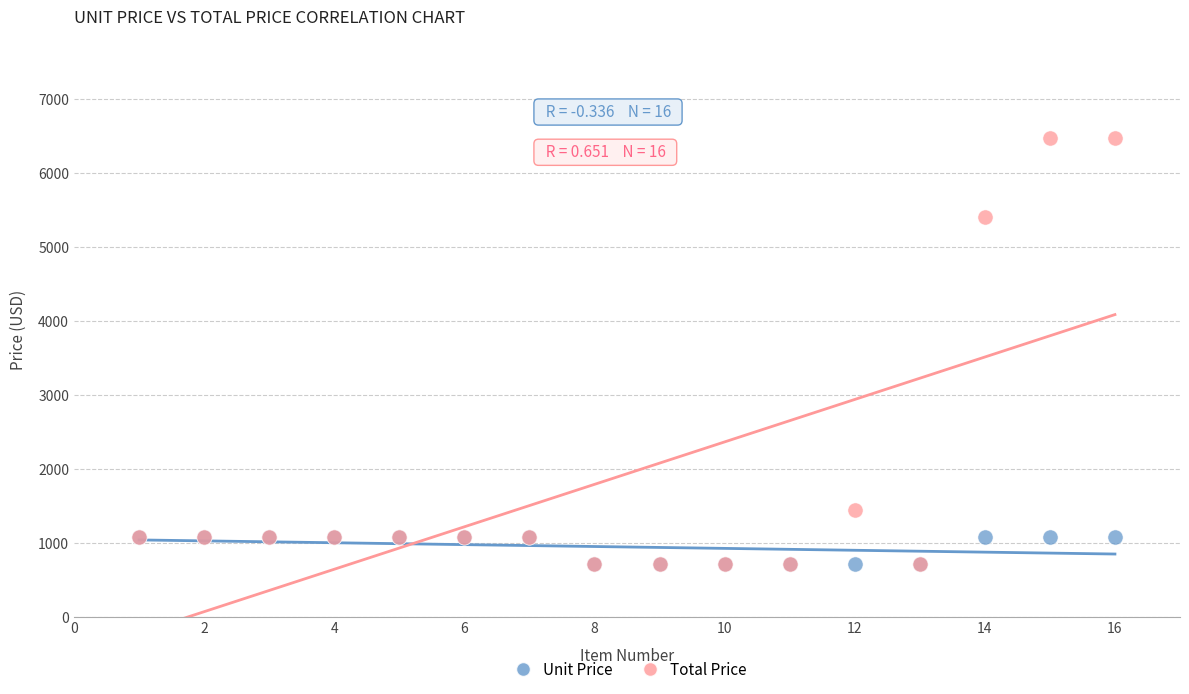

In the Total Price series, what Y value is closest to 3600?

5400